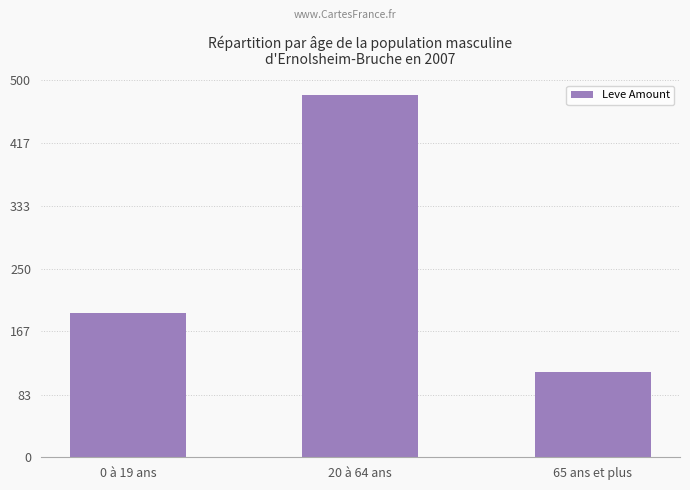

List the labels in order of value, largest first.

20 à 64 ans, 0 à 19 ans, 65 ans et plus